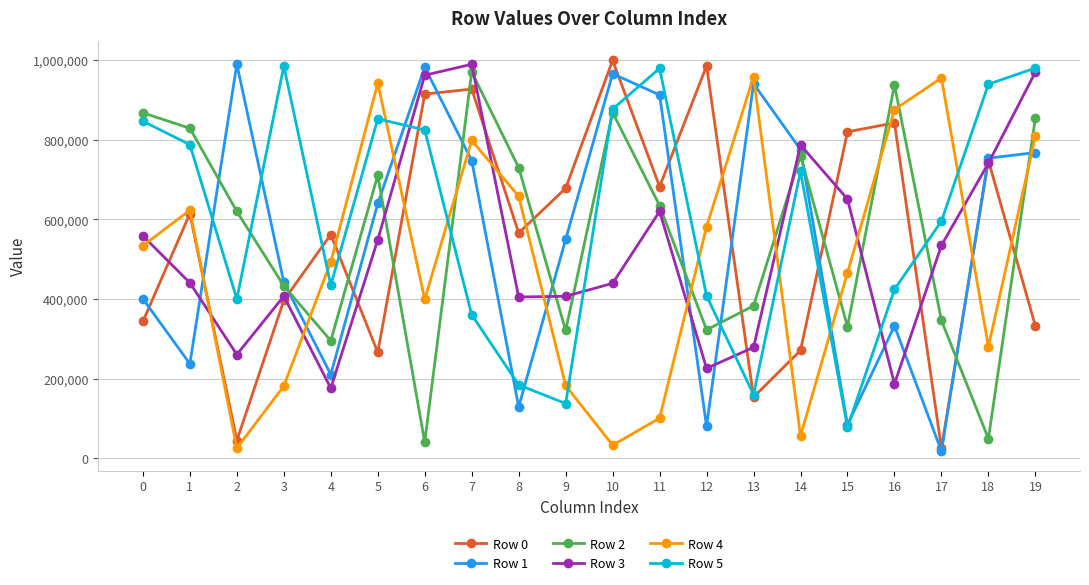

Count the number of categories in the chart.

20